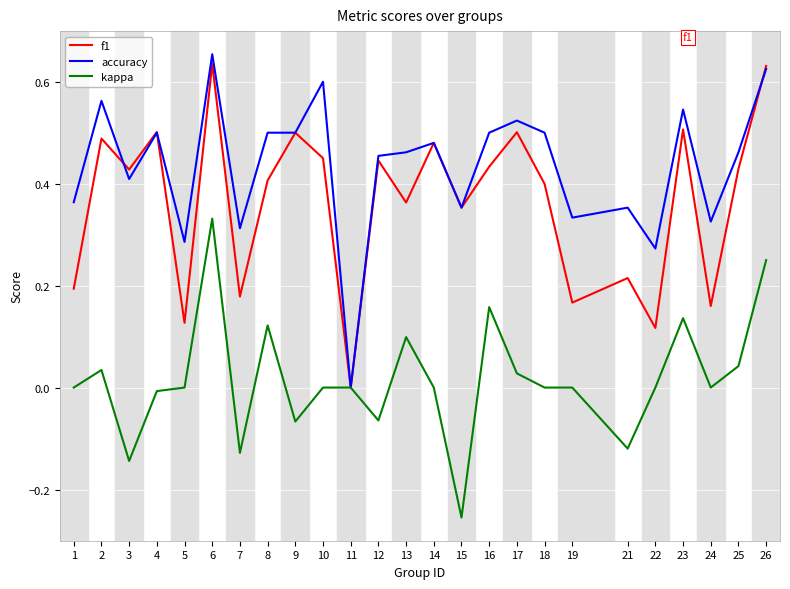

Where is the first local maximum for f1?

2